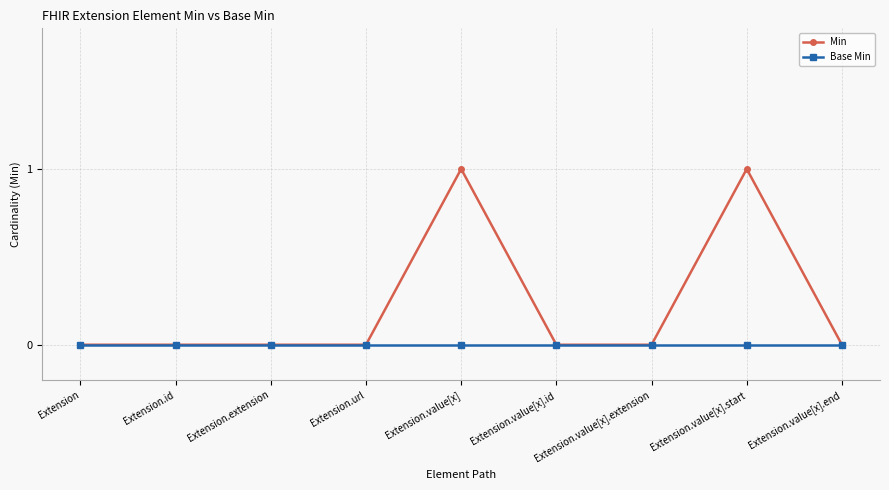

Is this an area chart (filled region under the line)?

No